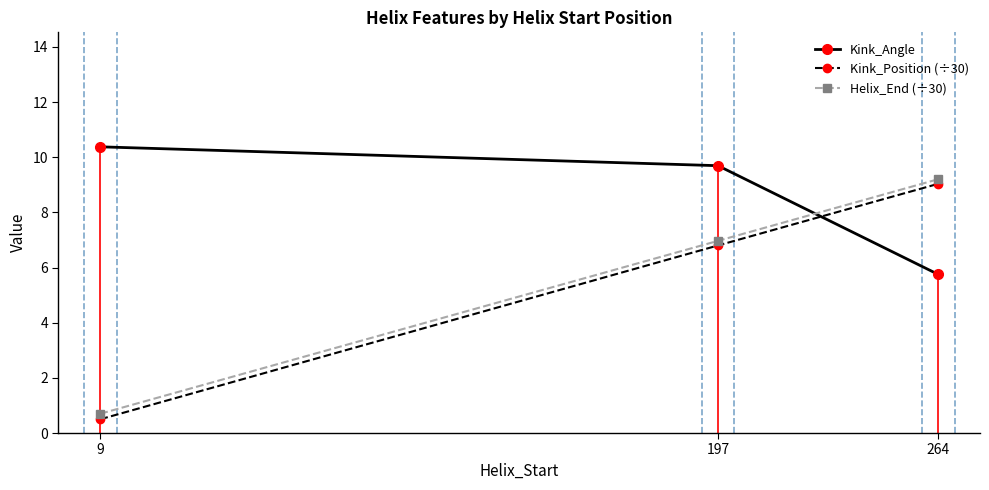

What are all the series names shown in the legend?

Kink_Angle, Kink_Position (÷30), Helix_End (÷30)